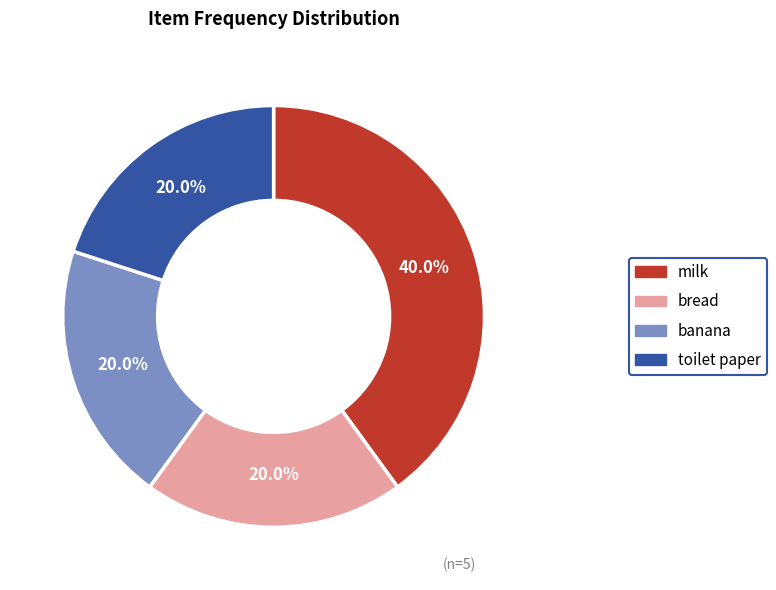

Does any single category account for the majority?

No